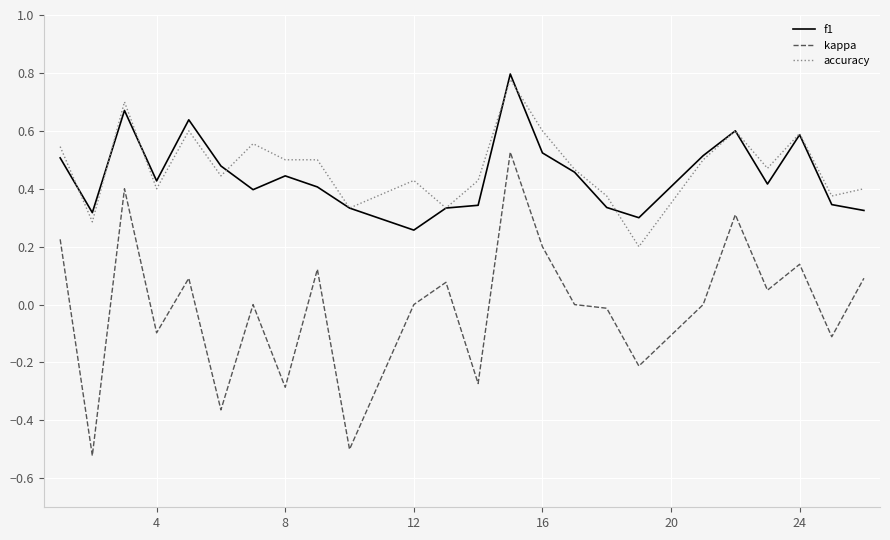

True or false: f1 and kappa intersect in this chart.

False